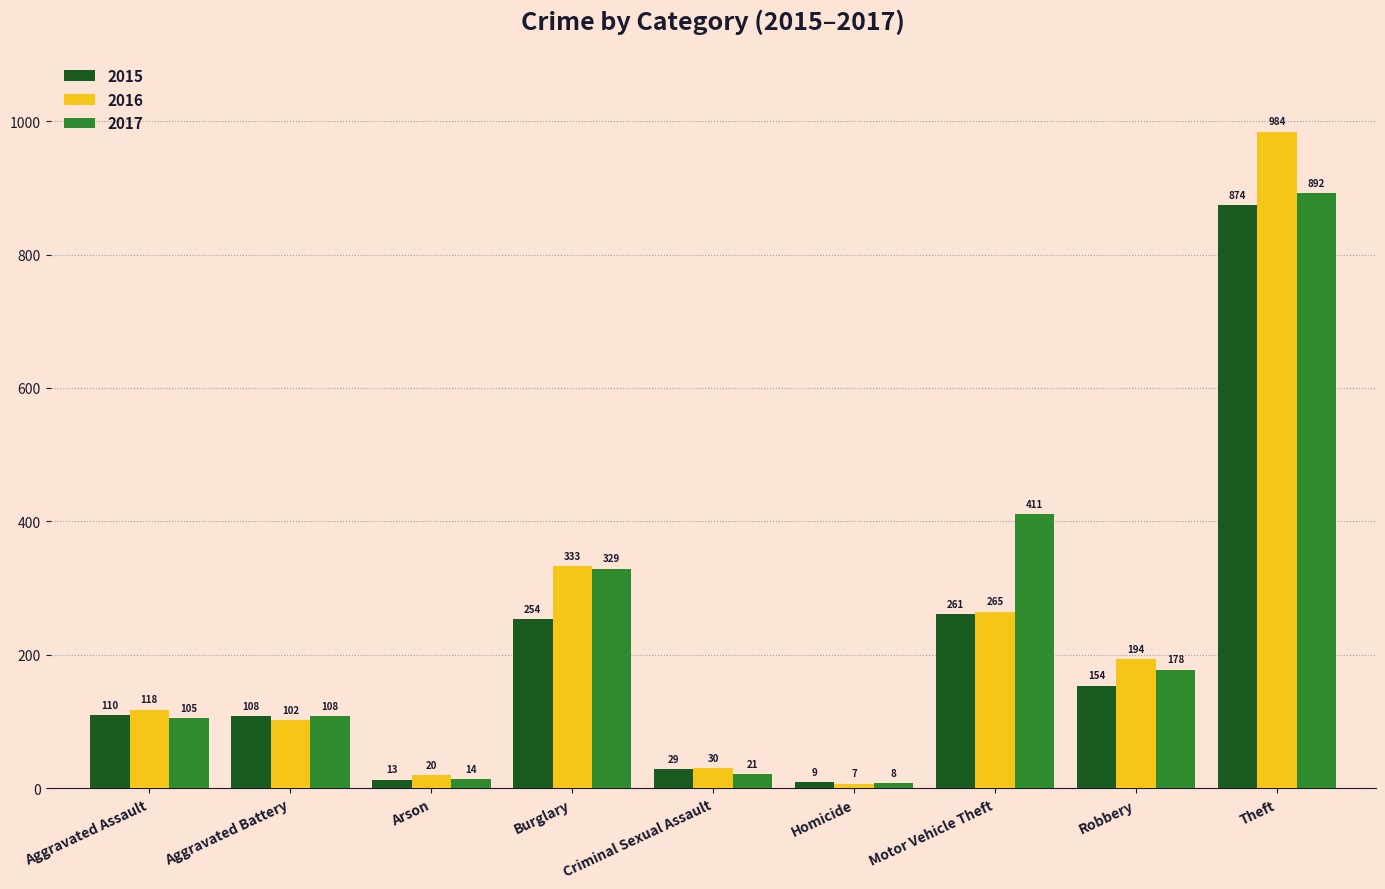

Count the number of data series in this chart.

3